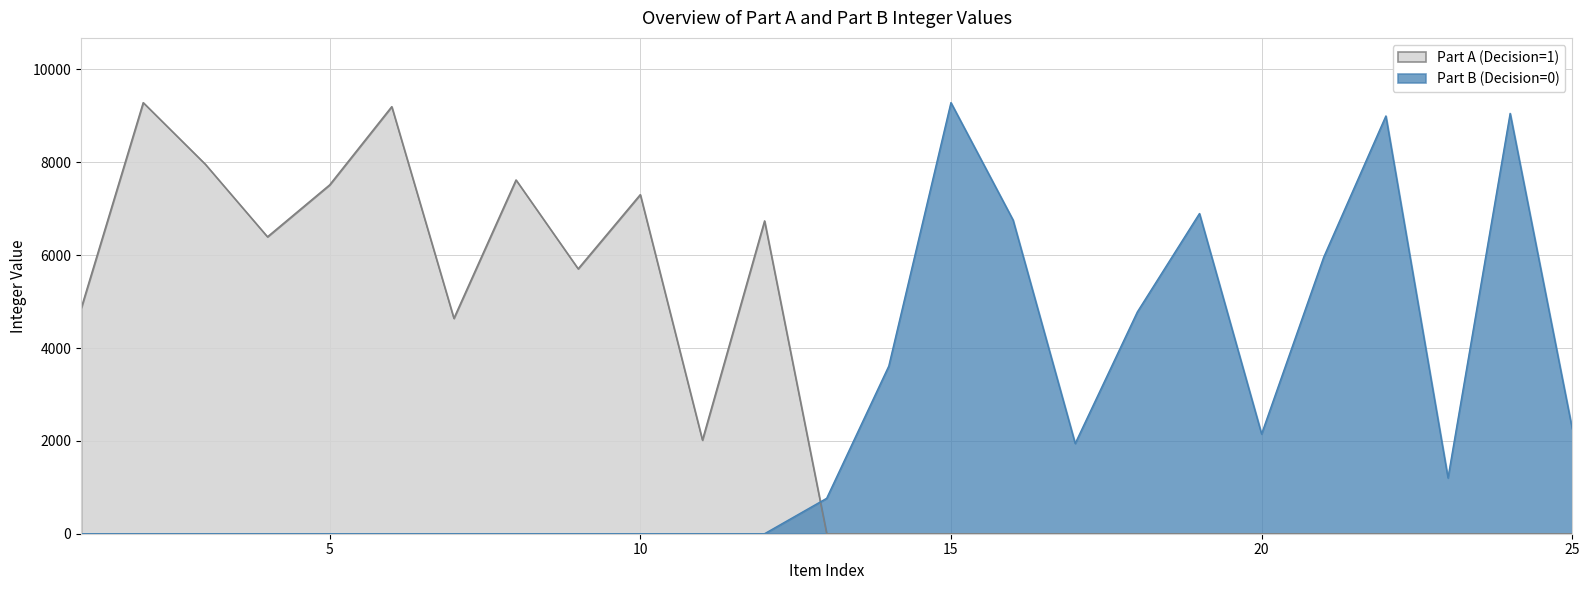

How many positive values does the Part A (Decision=1) series have?

12